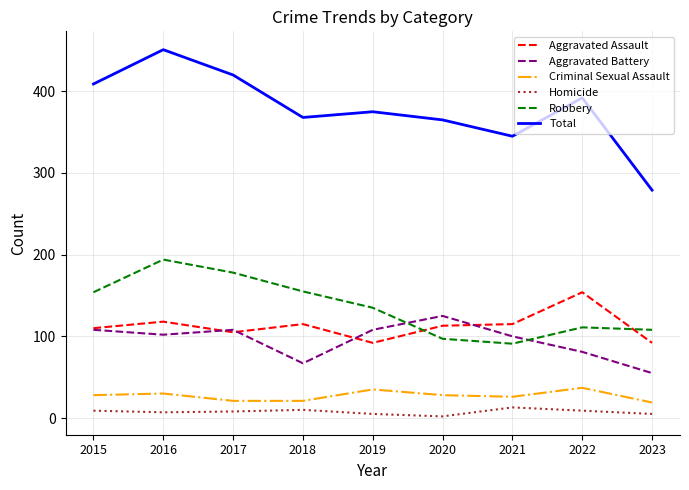

At which category does Aggravated Battery reach its first local peak?

2017